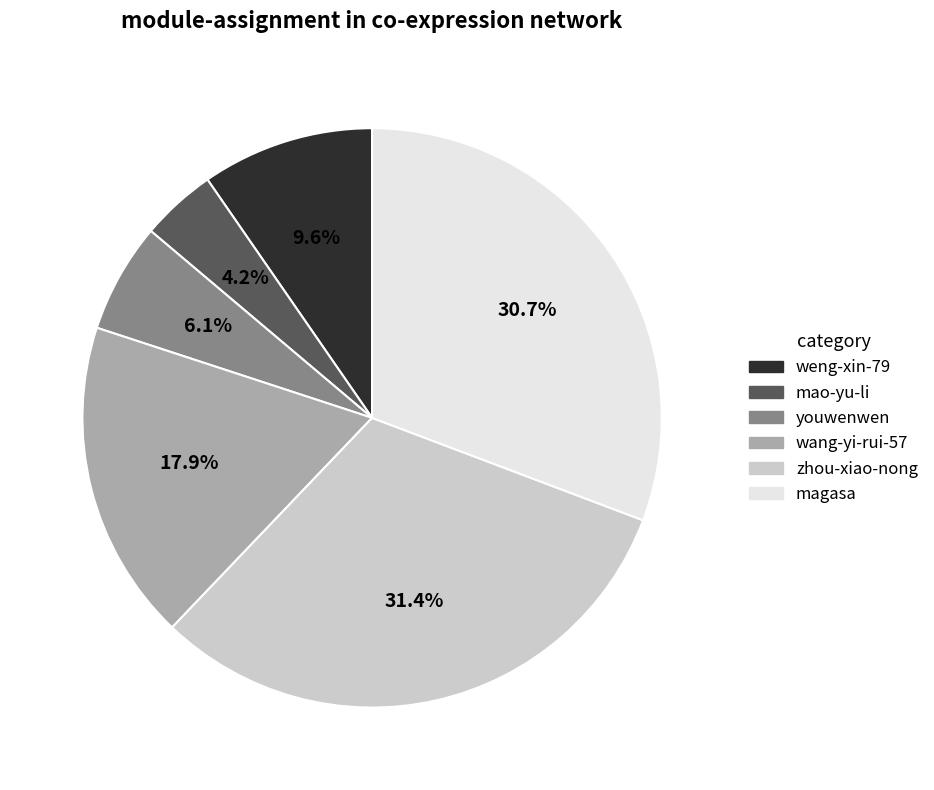

Which category has the biggest portion of the pie?

zhou-xiao-nong